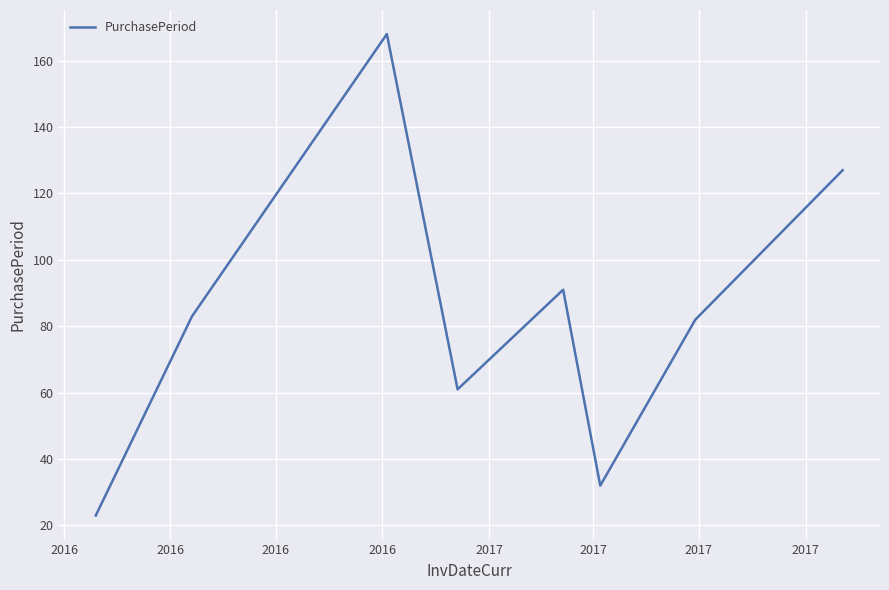

What is the difference between the maximum and minimum values?

145